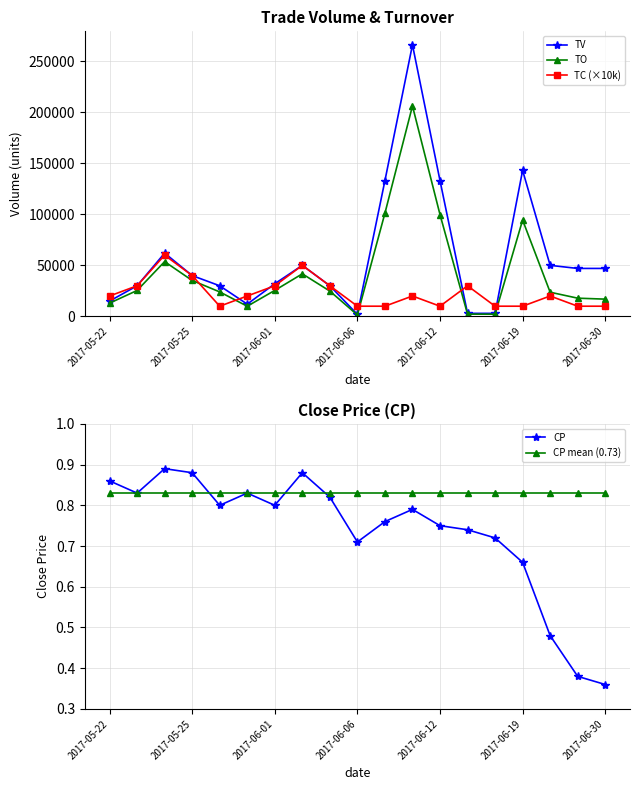

True or false: TC (×10k) has more than 2 interior local peaks.

True